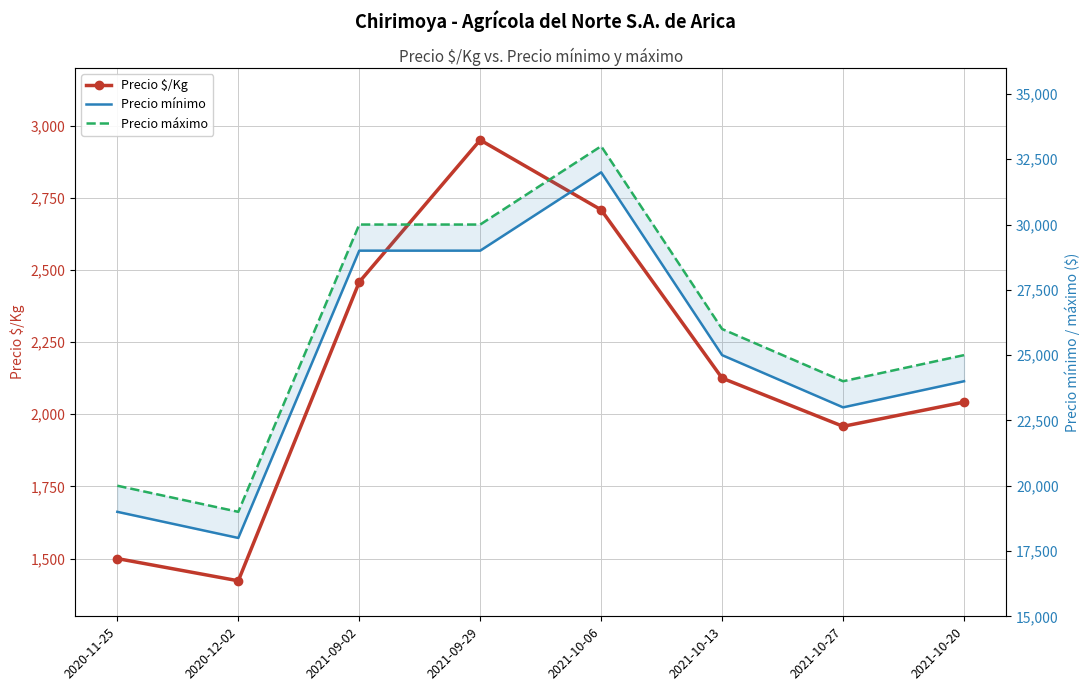

True or false: Precio $/Kg and Precio mínimo intersect in this chart.

False